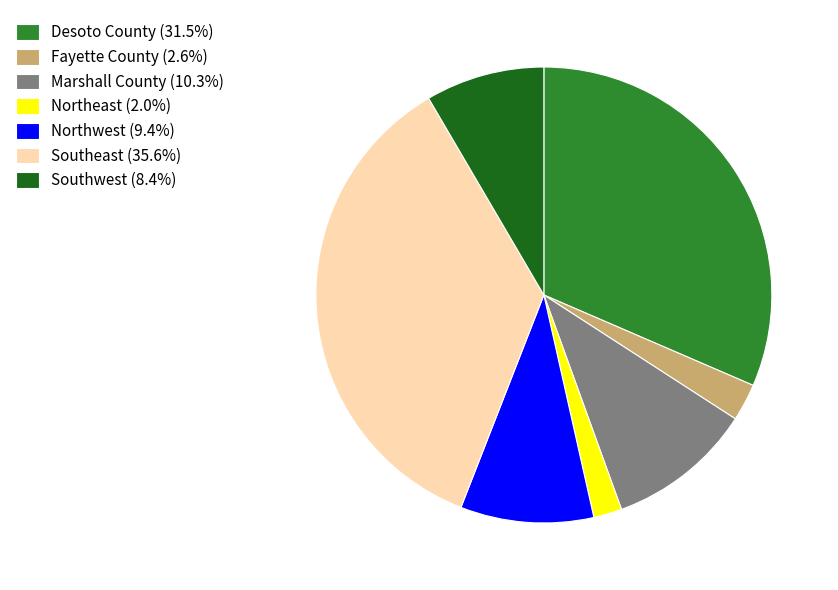

Is it true that Southwest is 3% of the pie?

False